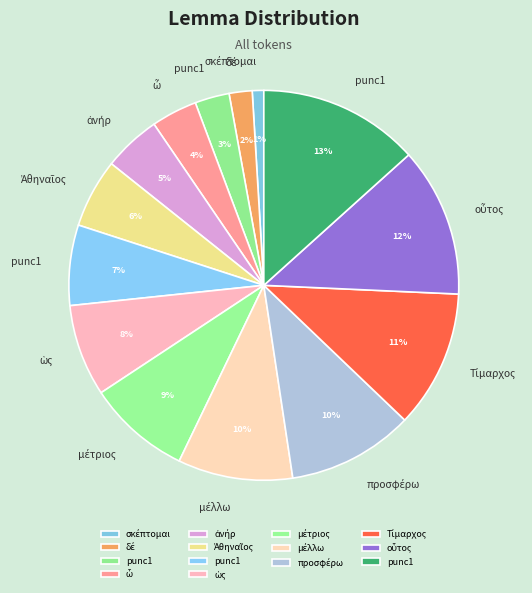

To the nearest percent, what is the difference between the largest and smallest slice percentages?

12%